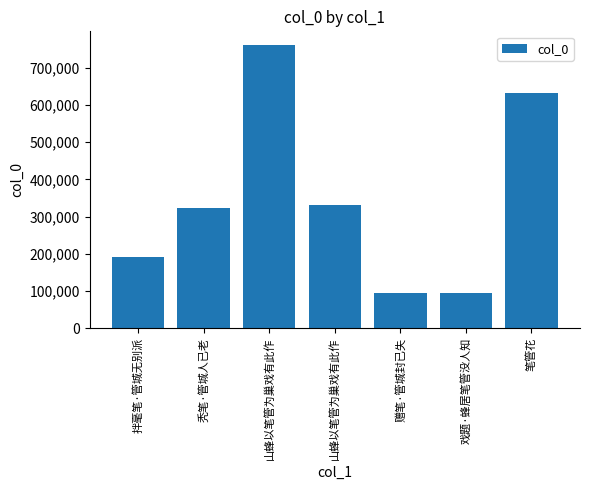

List the labels in order of value, smallest first.

戏题·蜂居笔管没人知, 赠笔·管城封已失, 拌毫笔·管城无别派, 秃笔·管城人已老, 山蜂以笔管为巢戏有此作, 笔管花, 山蜂以笔管为巢戏有此作